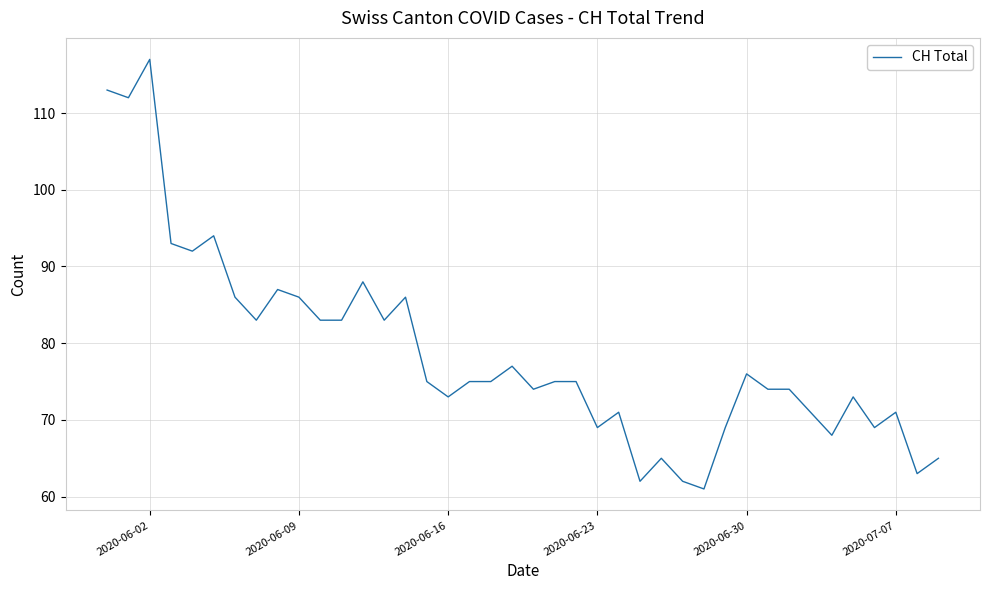

What is the smallest value displayed?

61